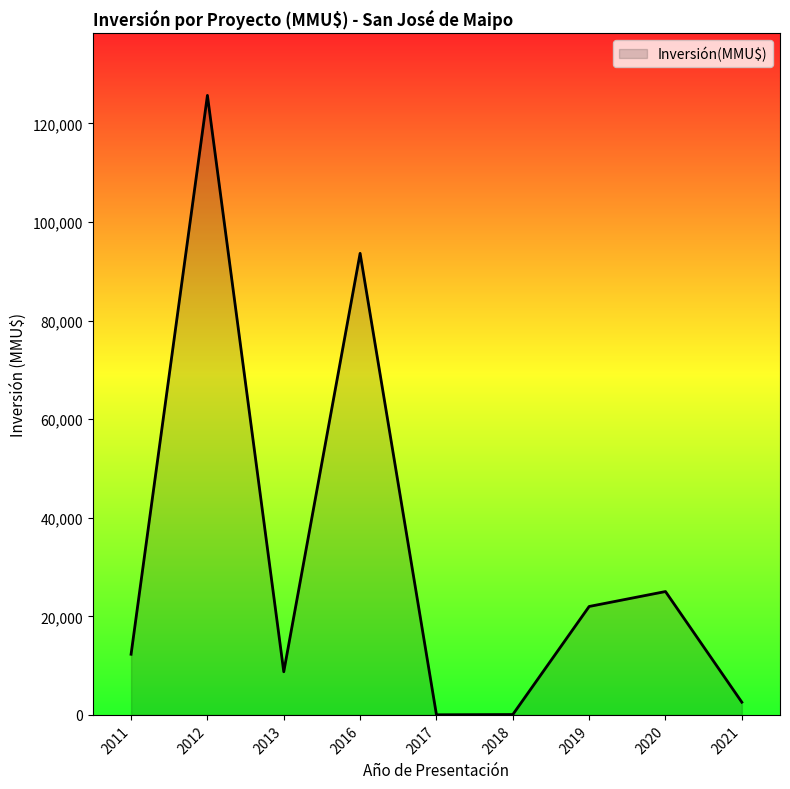

What is the sum of all values?

290104